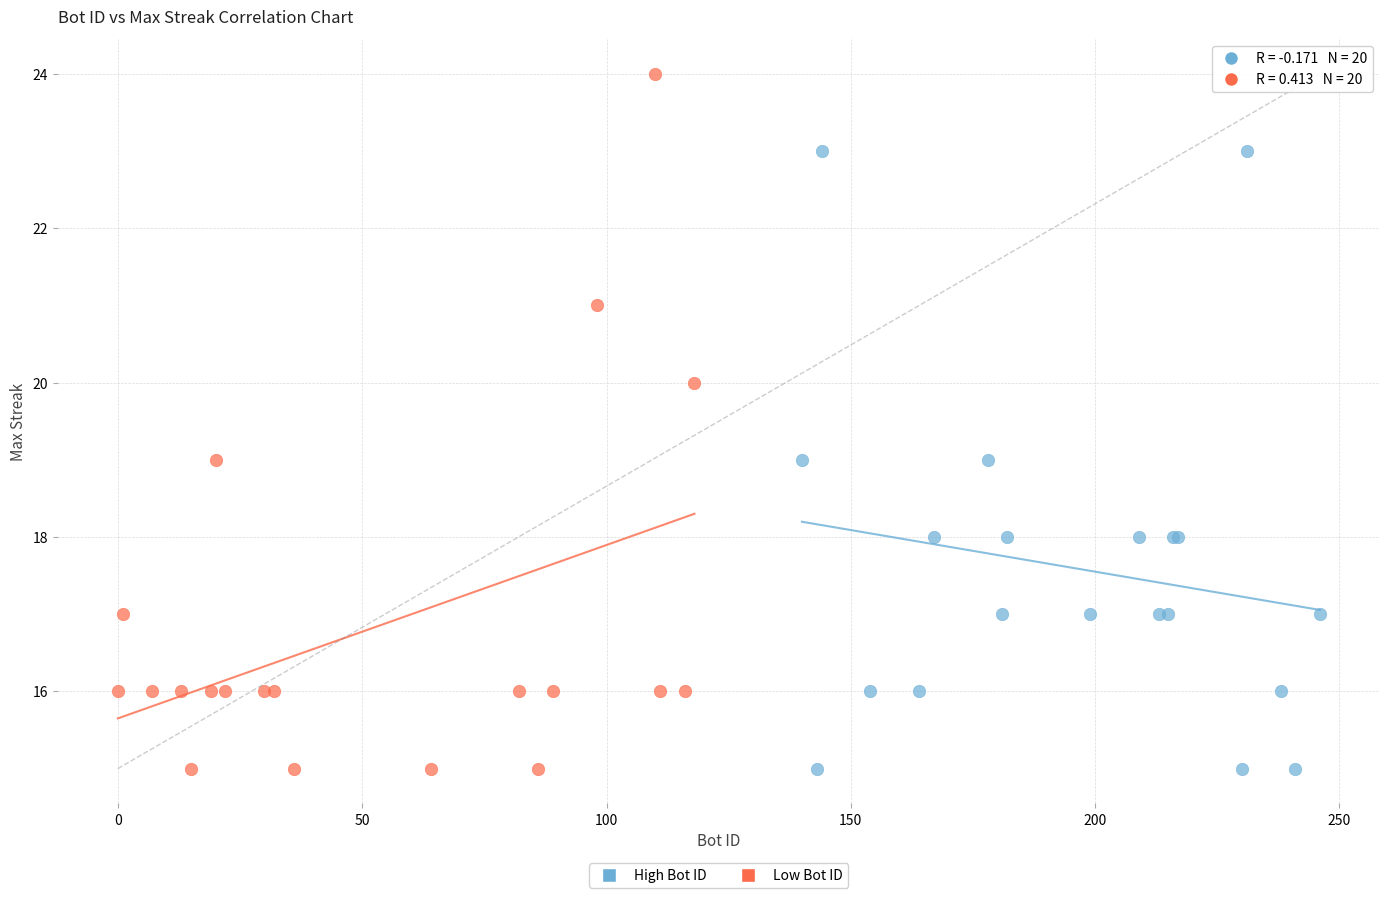

Which series has the widest spread of Y values?

Low Bot ID